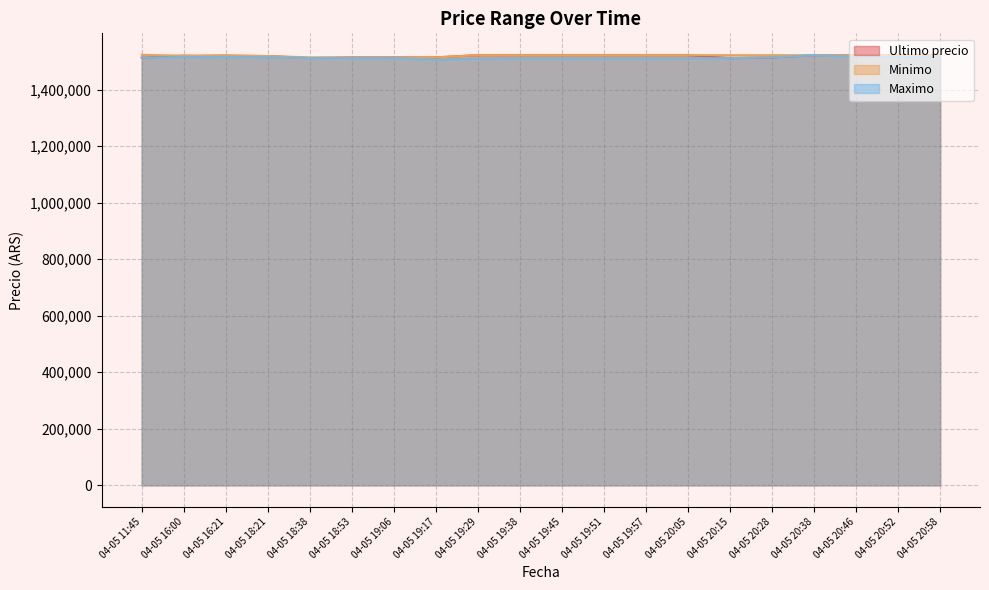

Does the chart have visible grid lines?

Yes